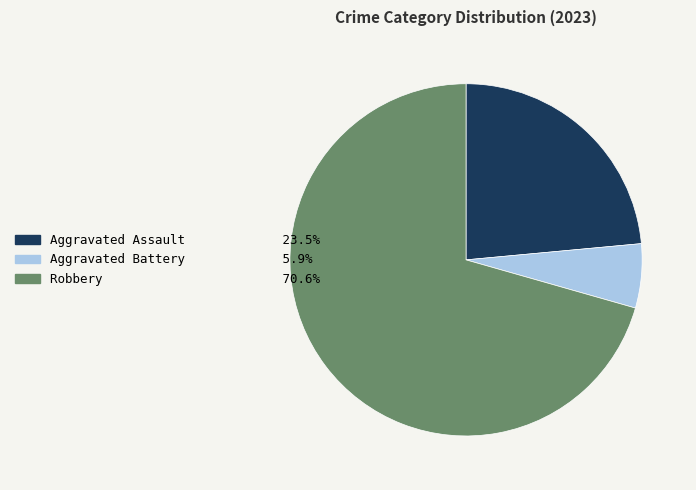

Is there a majority slice in this chart?

Yes